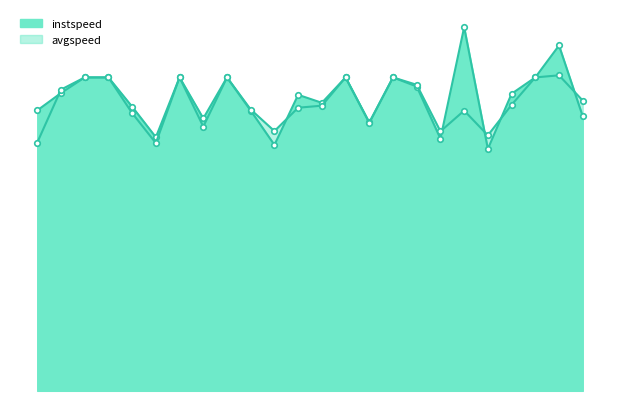

What is the label of the 20th point from the left?

19.0